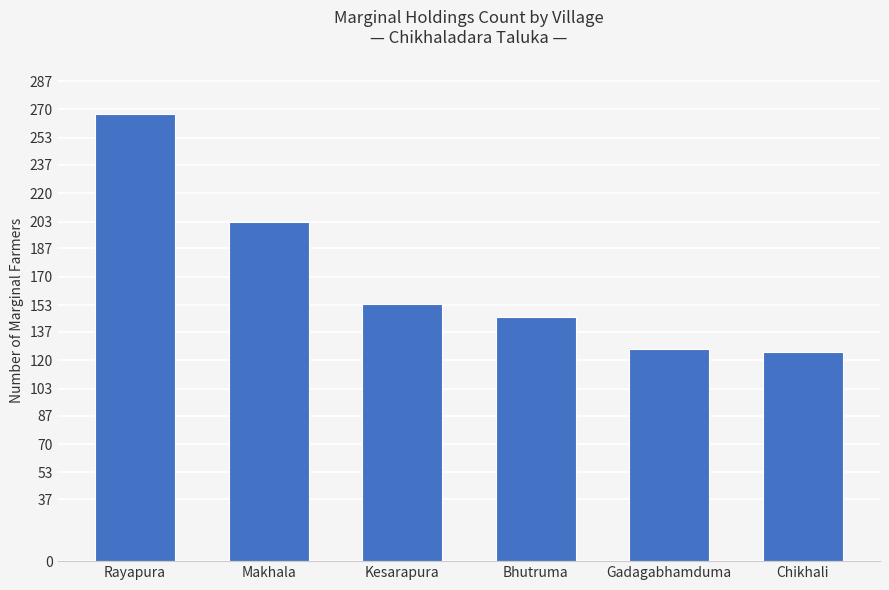

What is the sum of all values?

1022